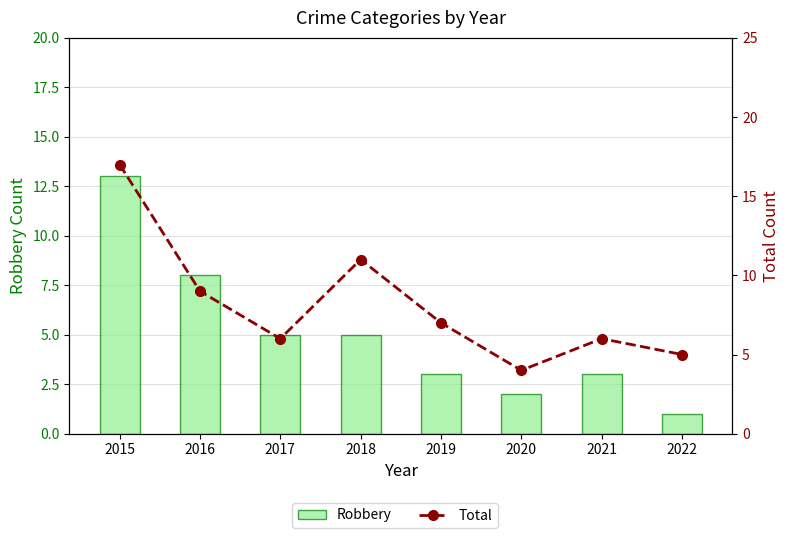

How many series are shown in this chart?

2